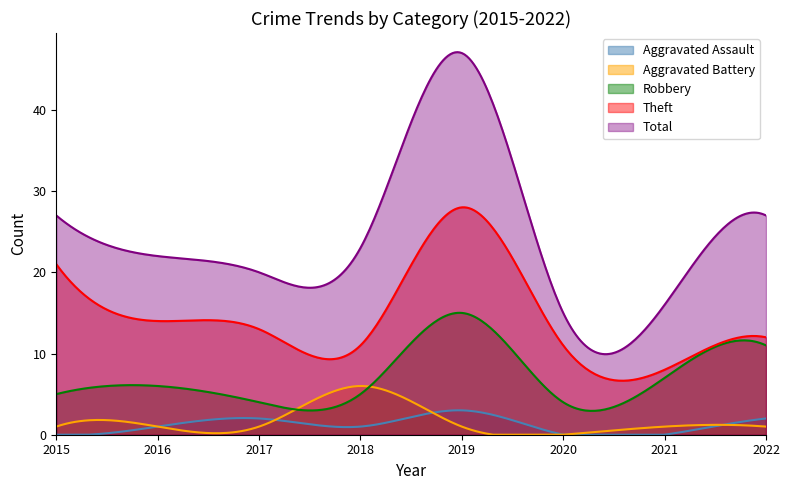

True or false: Robbery and Aggravated Assault cross at least once.

False